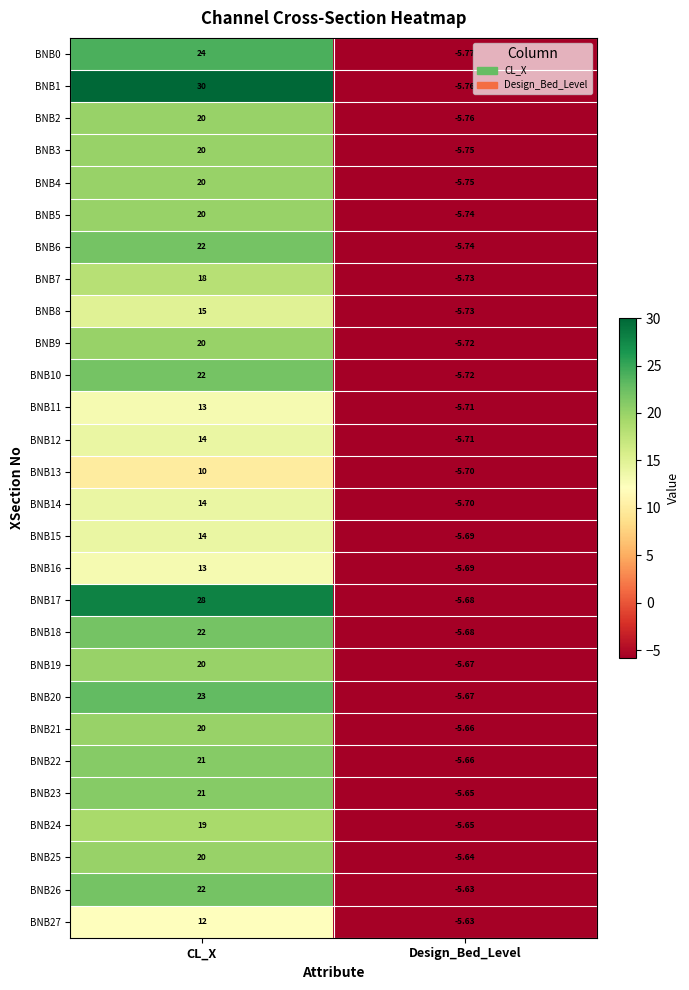

Which series has the largest range (max minus min)?

BNB1